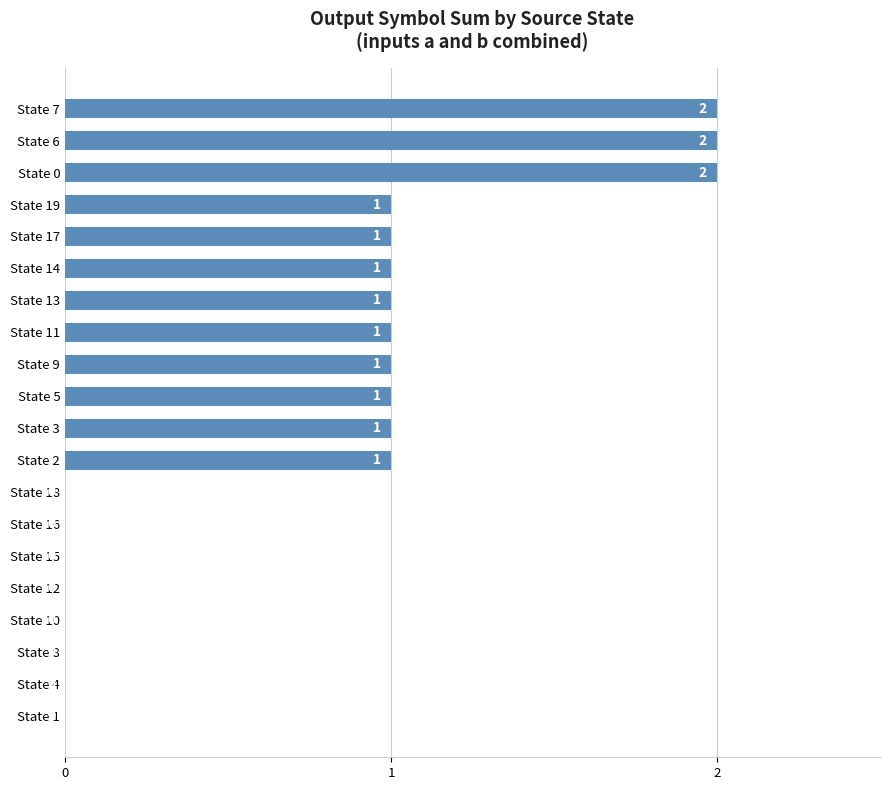

What is the change in value from State 12 to State 13?

+1